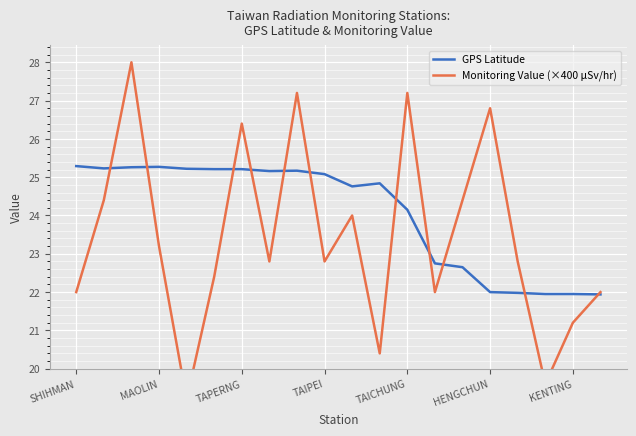

How many distinct data groups are displayed?

2